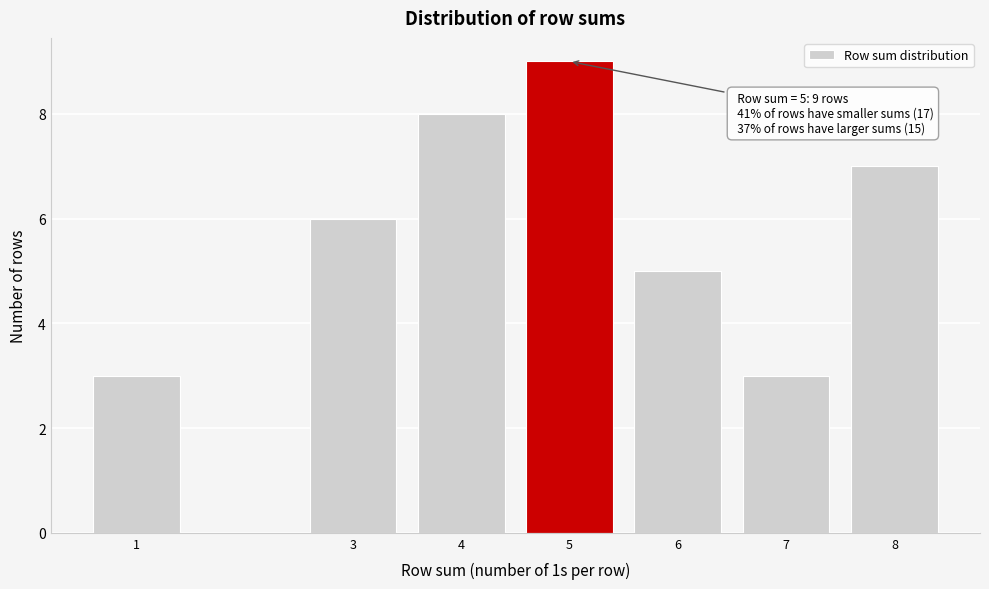

Reading left to right, what are all the values shown in this chart?

3	6	8	9	5	3	7